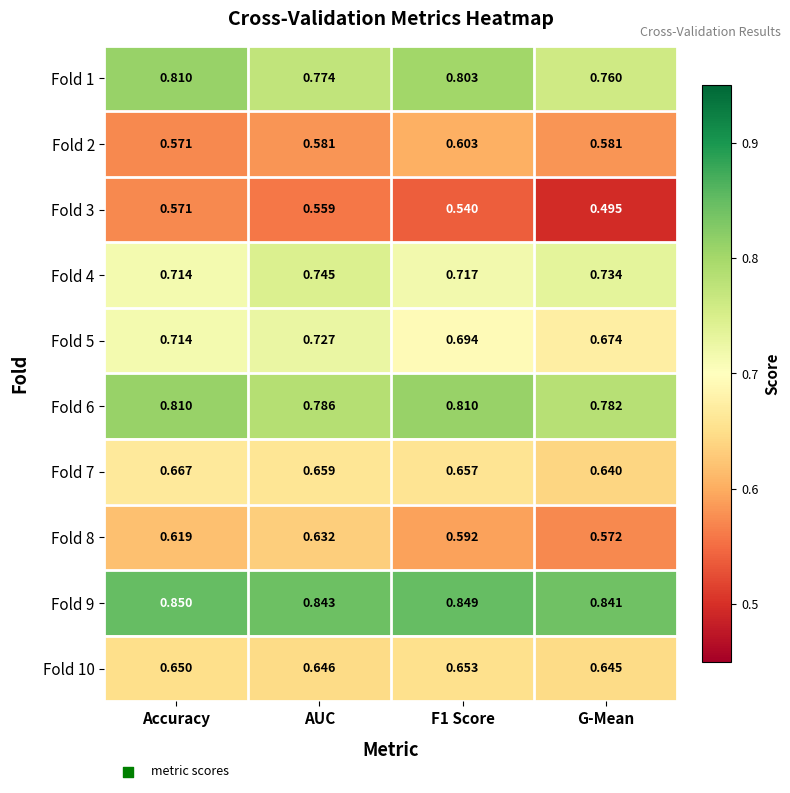

Which series has the widest spread of values?

Fold 3